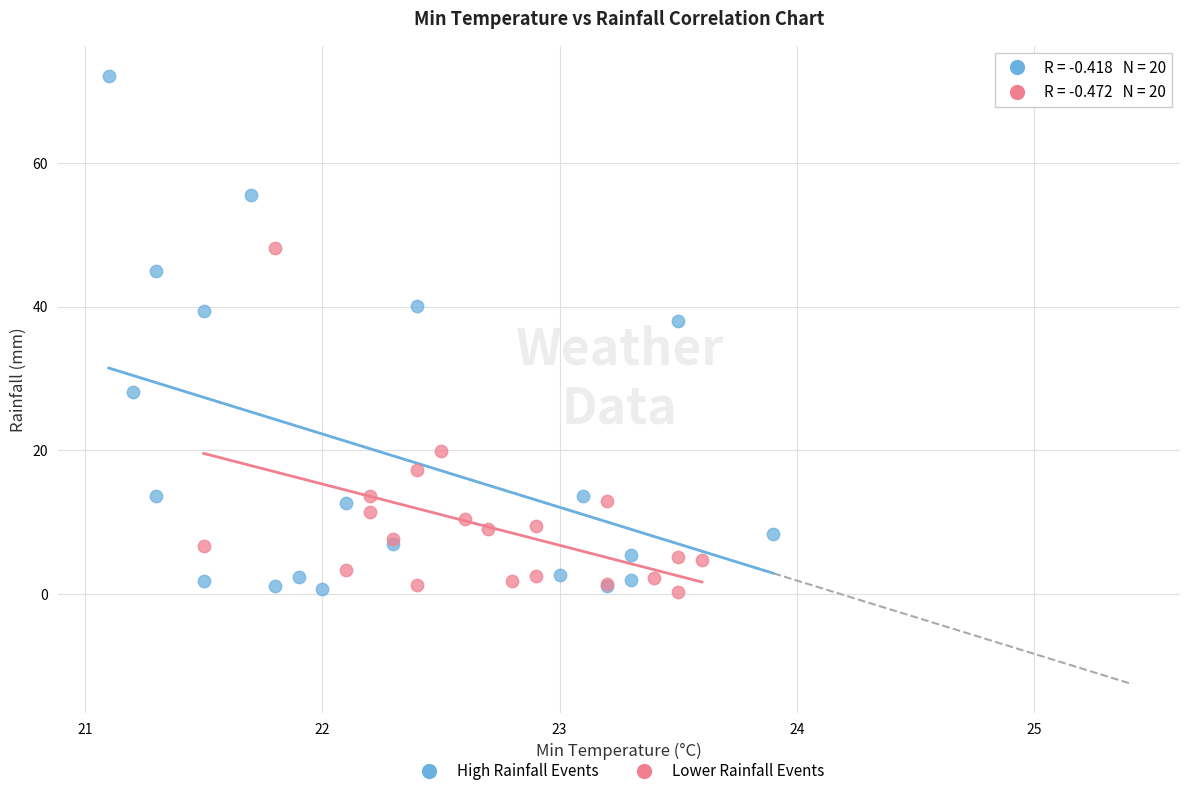

Which series has the widest spread of Y values?

High Rainfall Events